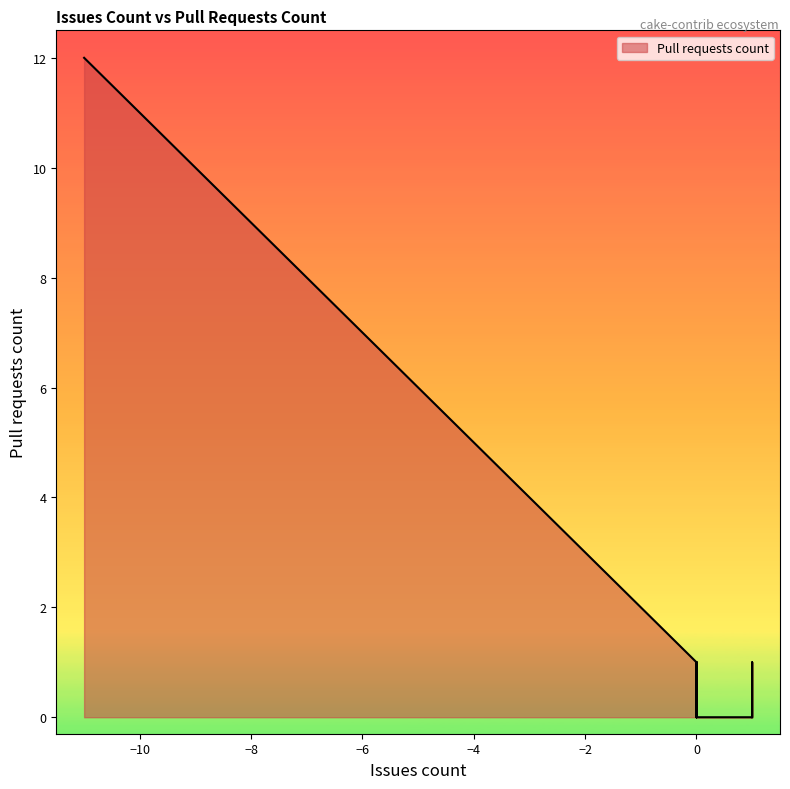

Count the number of data series in this chart.

1